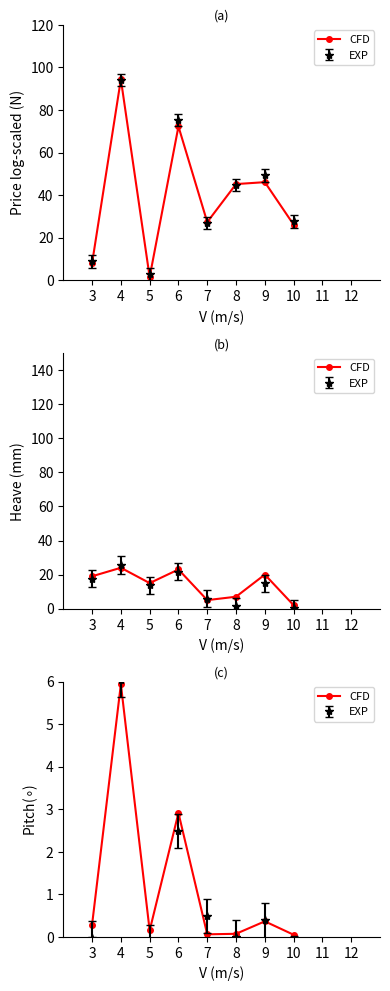

How many interior local valleys (lower than both neighbors) does the data have?

2